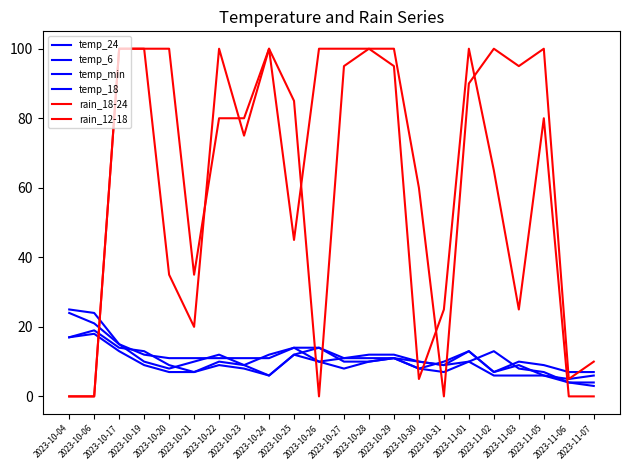

Where is the first local maximum for temp_24?

2023-10-22